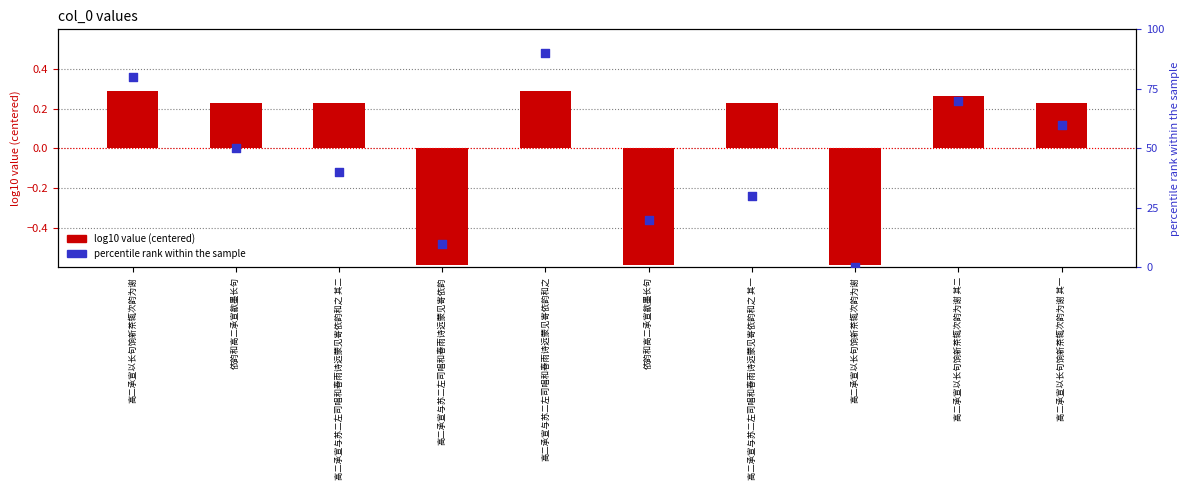

Is the value of percentile rank within the sample at 依韵和高二承宣歙墨长句 greater than the value of log10 value (centered) at 高二承宣与苏二左司唱和春雨诗远蒙见寄依韵和之 其二?

Yes